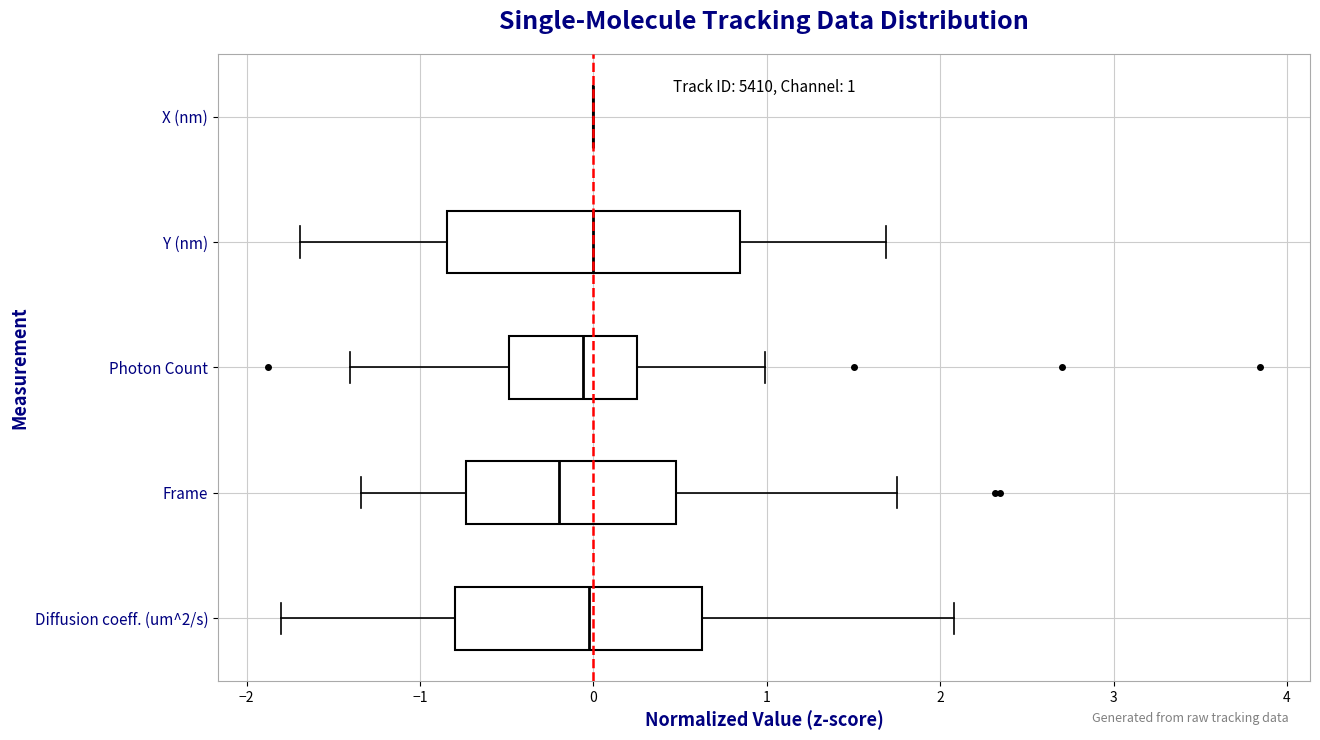

Which box is the widest, from its left edge to its right edge?

Y (nm)